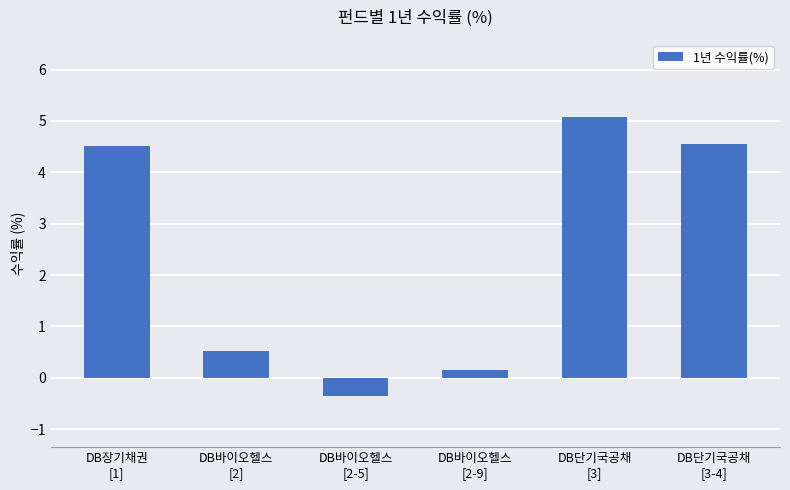

How many data points are above 4?

3